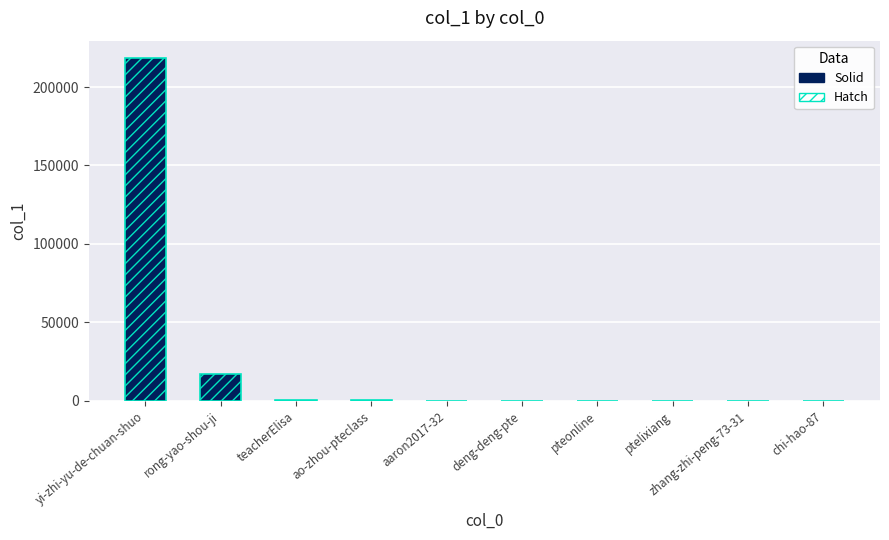

What is the total value across all series at yi-zhi-yu-de-chuan-shuo?

437210